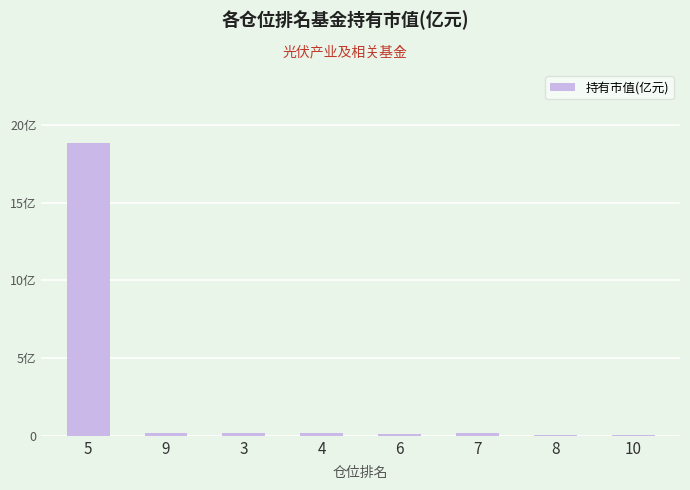

Are the bars horizontal?

No